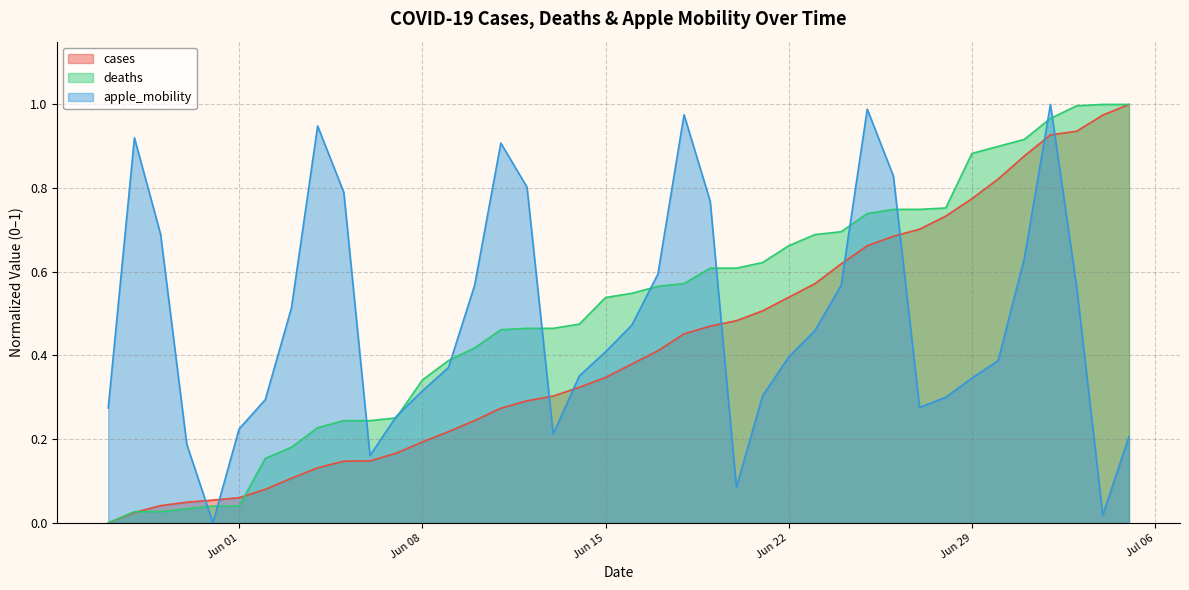

How many times do deaths and apple_mobility cross each other?

13